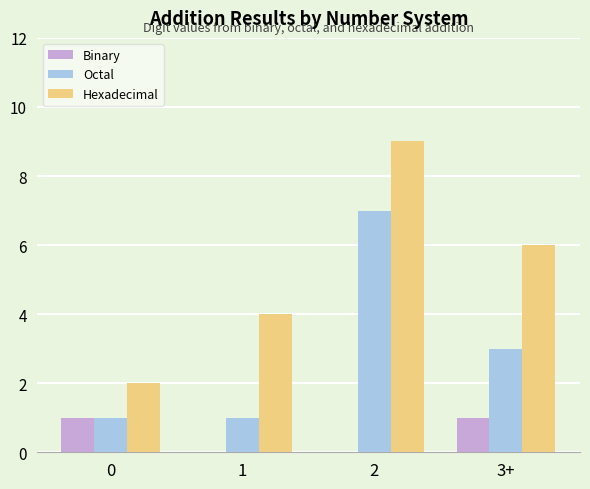

What is the sum of all Octal values?

12